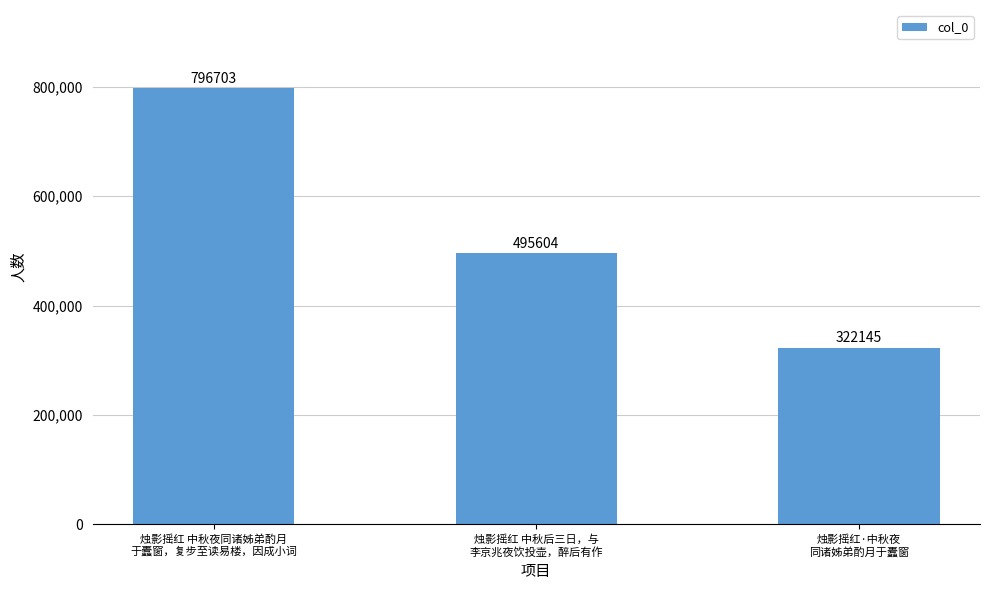

Which has a higher value, 烛影摇红·中秋夜
同诸姊弟酌月于蠹窗 or 烛影摇红 中秋后三日，与
李京兆夜饮投壶，醉后有作?

烛影摇红 中秋后三日，与
李京兆夜饮投壶，醉后有作